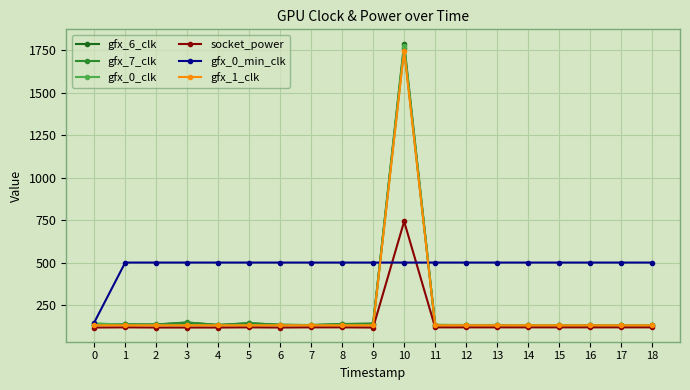

Which category has the highest value in the gfx_1_clk series?

10